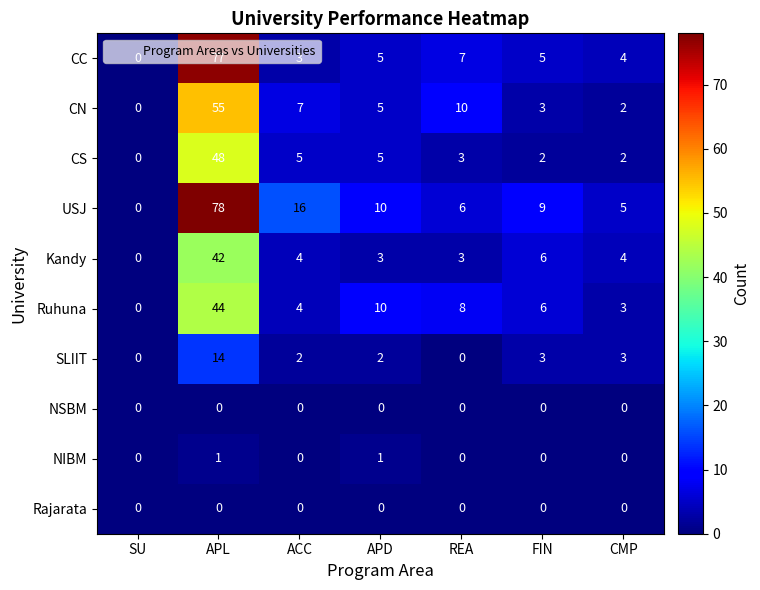

True or false: USJ has a value of 15 at APD.

False